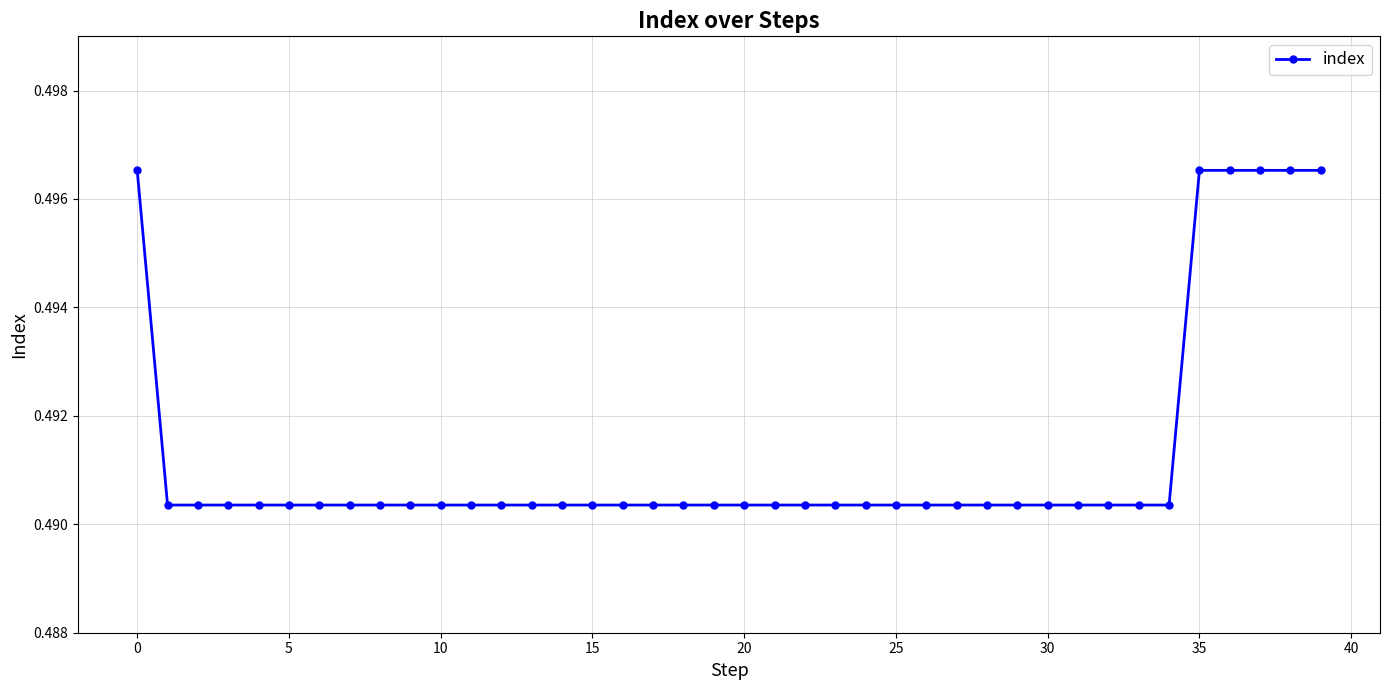

How many series are shown in this chart?

1